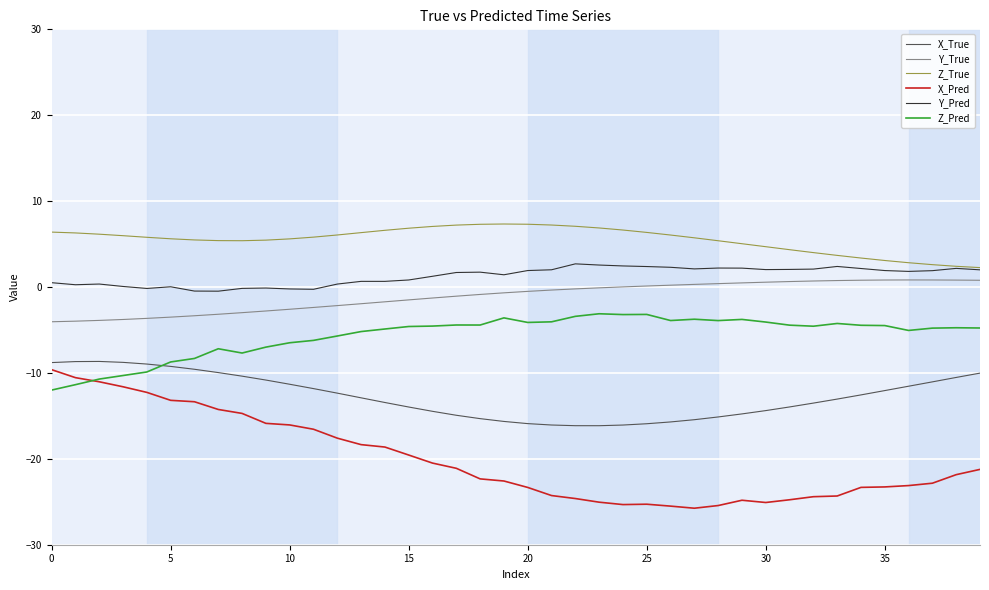

True or false: X_Pred and Z_True cross at least once.

False